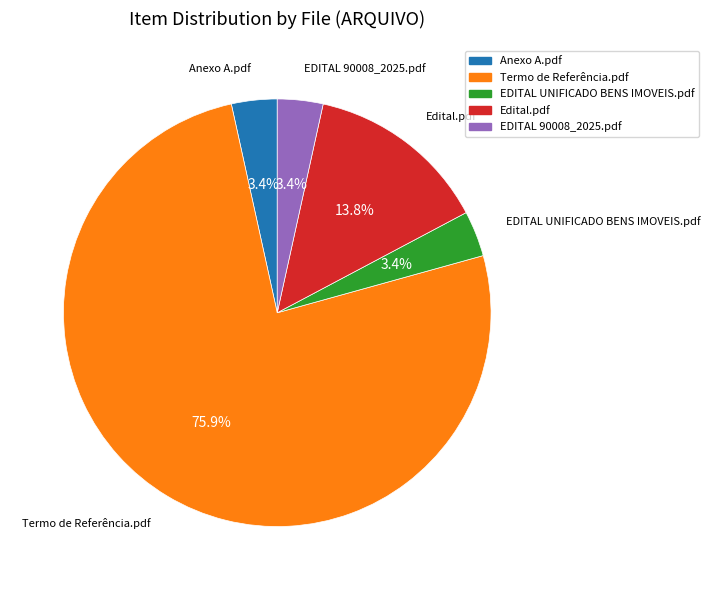

Between Termo de Referência.pdf and EDITAL UNIFICADO BENS IMOVEIS.pdf, which is larger?

Termo de Referência.pdf